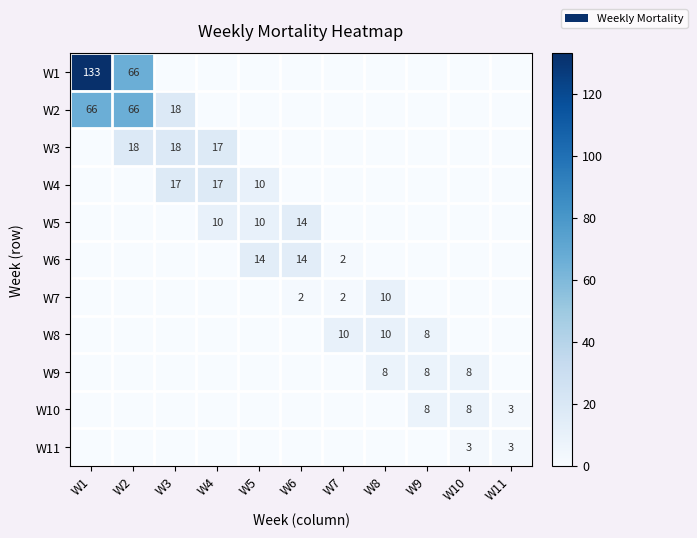

How many series are shown in this chart?

11